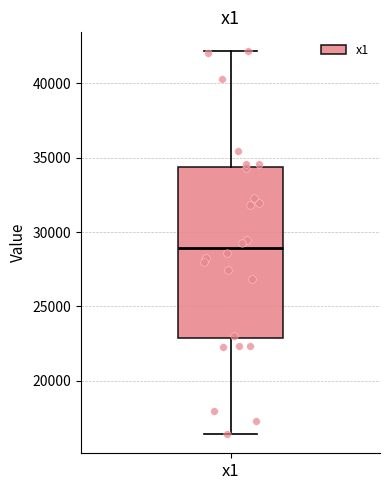

Read this box plot against the y-axis: the position of the median line, the range covered by the box, and the ends of both whiskers. The values are not printed on the chart, so give them approximately, as read against the axis.

median 29000, box 23000 to 34500, whiskers 16500 to 42000